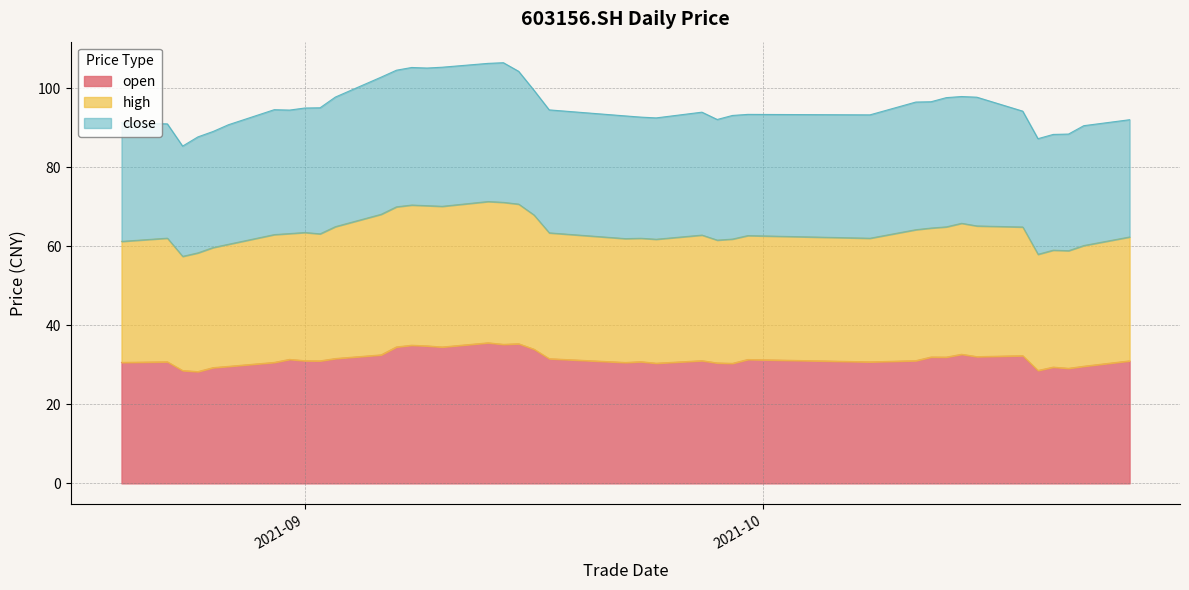

The value of open at 20210824 is 28.6. True or false?

True